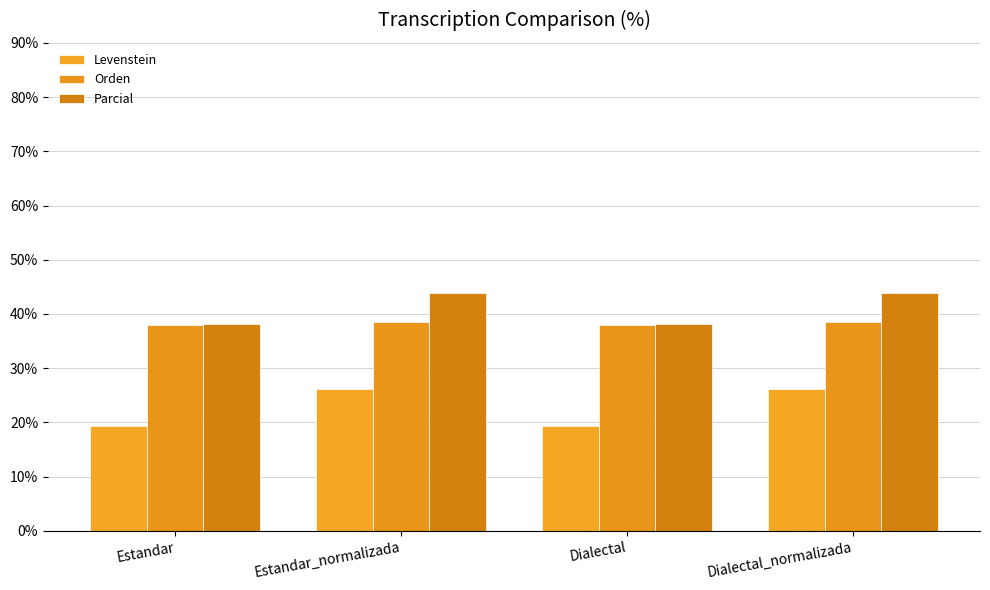

What are all the series names shown in the legend?

Levenstein, Orden, Parcial